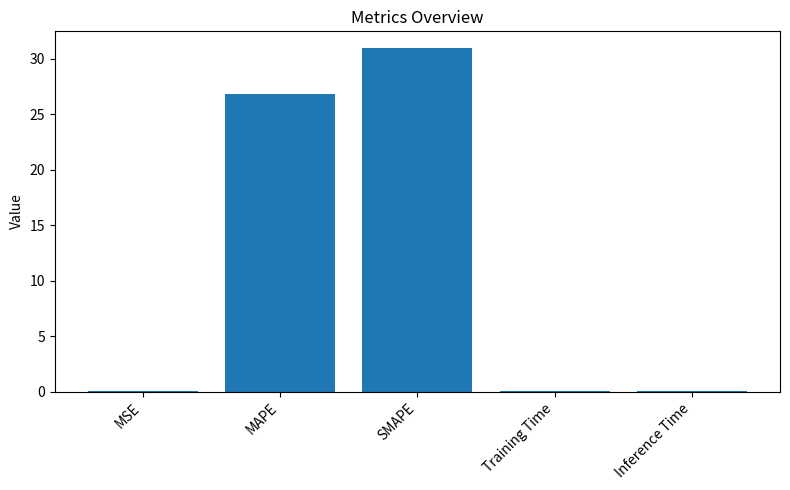

True or false: the data shows 55.6 at SMAPE.

False